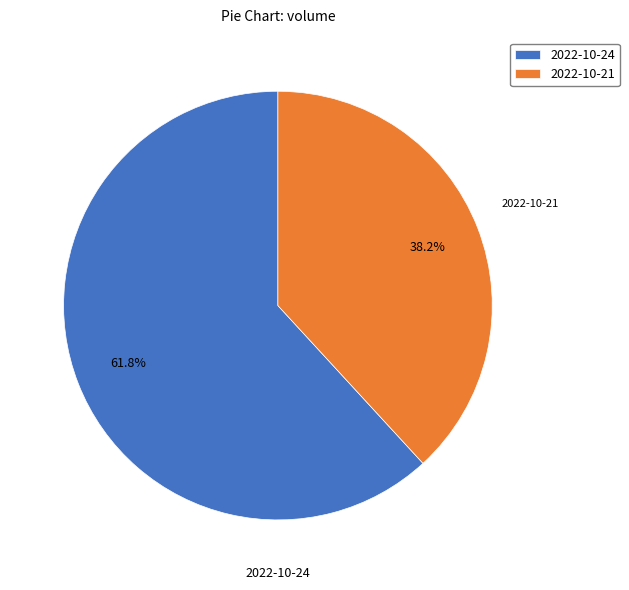

What is the ratio of the value at 2022-10-21 to the value at 2022-10-24?

0.6